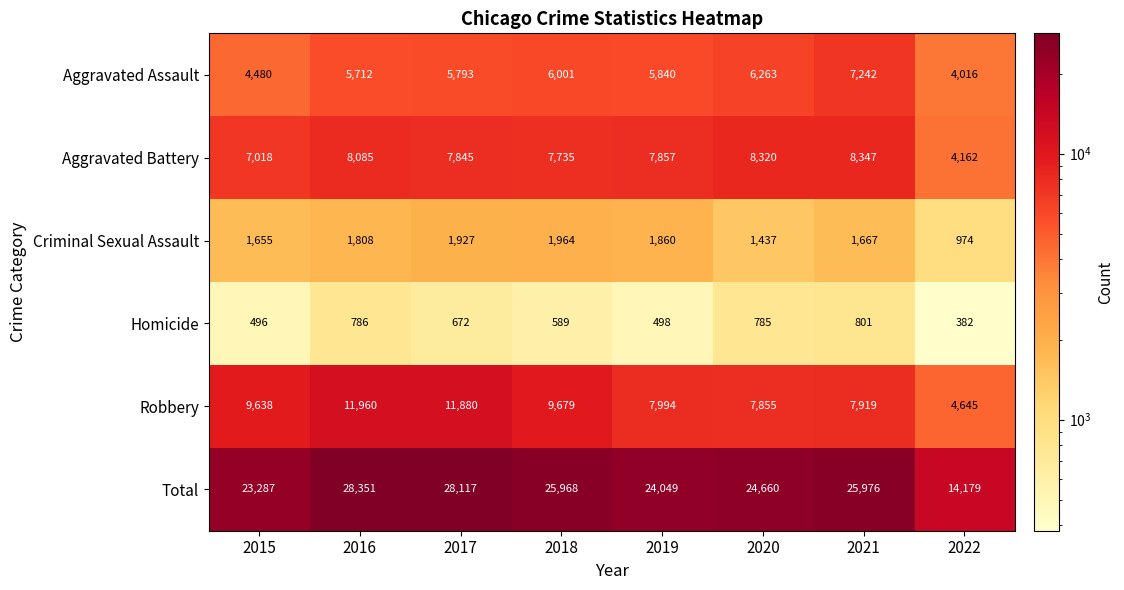

Which series has the largest total across all categories?

Total